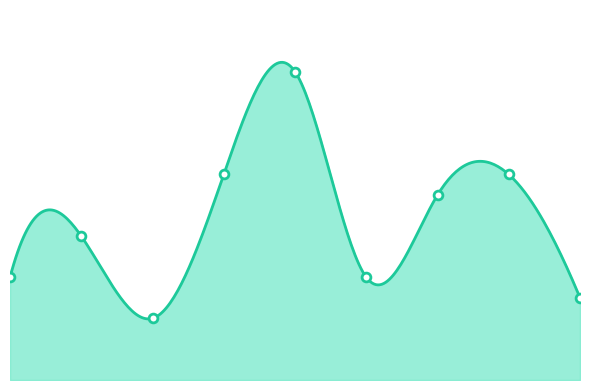

Which has a higher value, 7 or 3?

7